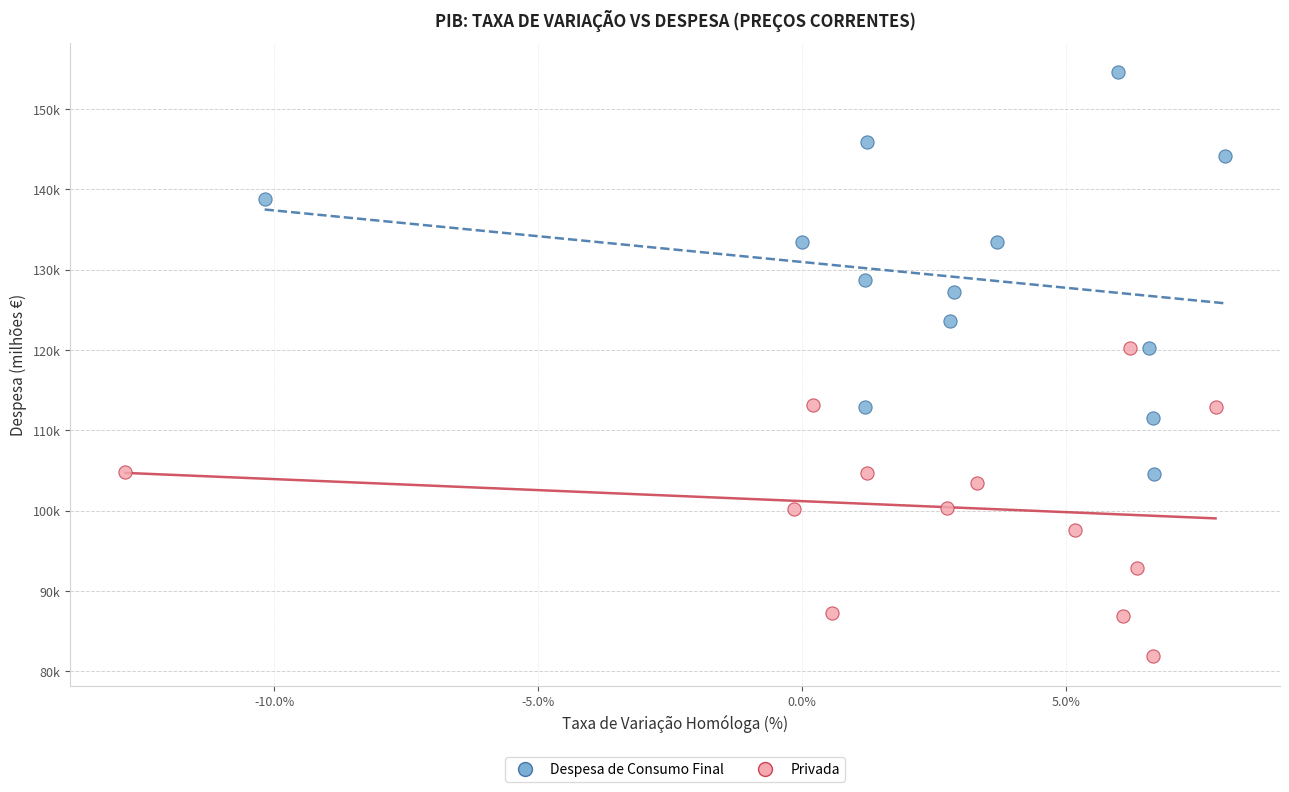

Which series has the widest spread of Y values?

Despesa de Consumo Final